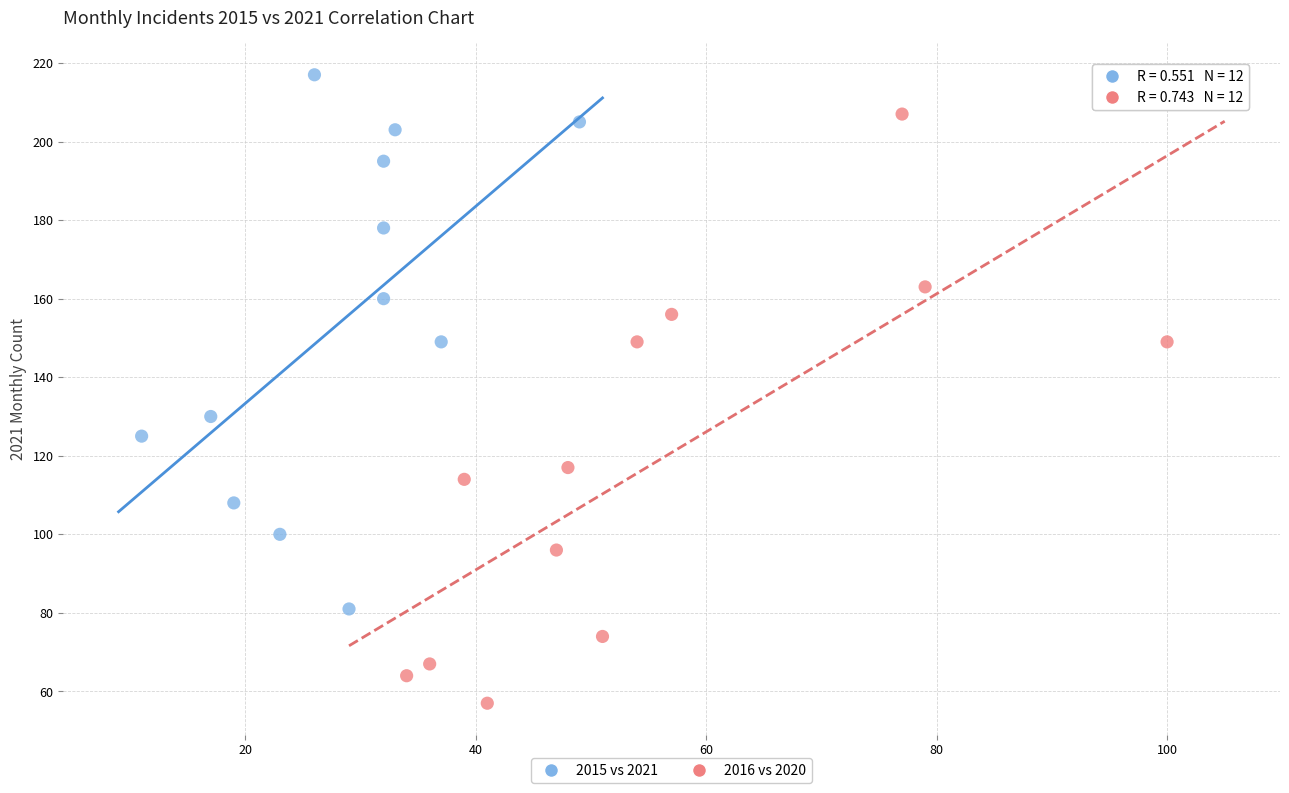

What are all the series names shown in the legend?

2015 vs 2021, 2016 vs 2020